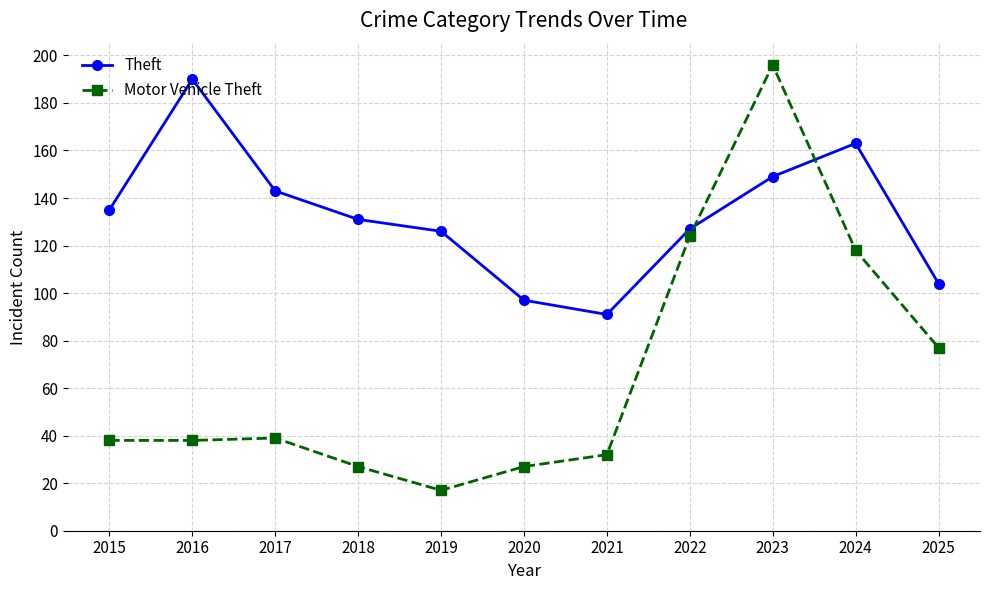

Which series ends up on top after the final intersection of Theft and Motor Vehicle Theft?

Theft